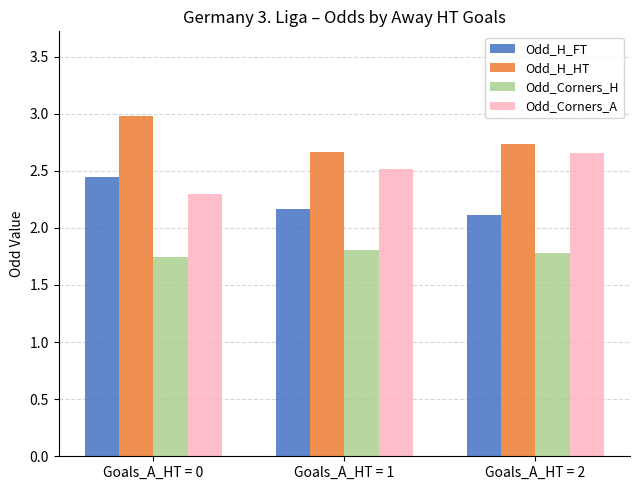

What are all the series names shown in the legend?

Odd_H_FT, Odd_H_HT, Odd_Corners_H, Odd_Corners_A